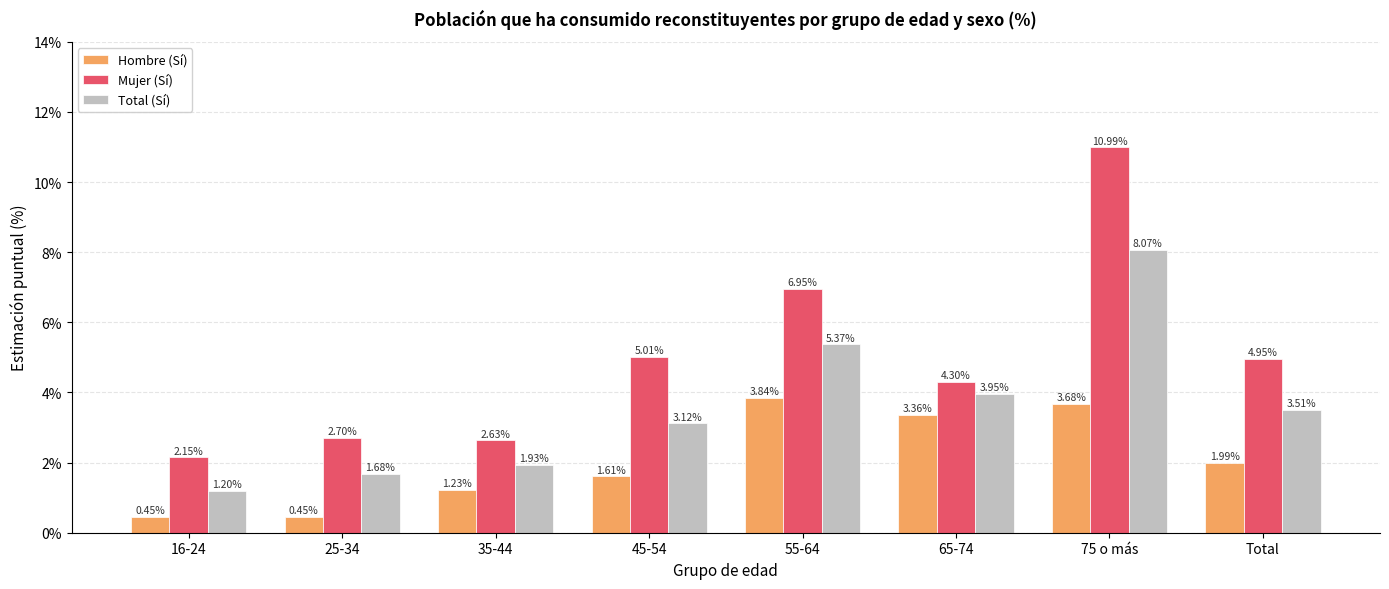

Is it true that Mujer (Sí) equals 7.3 at Total?

False